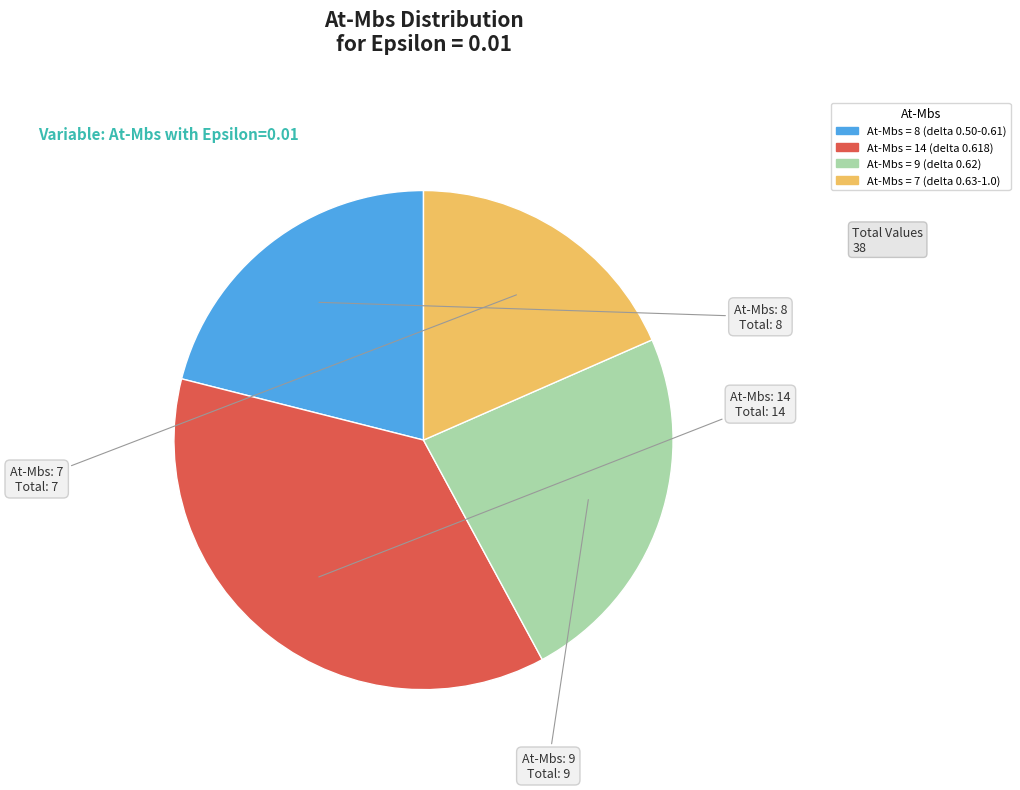

Is it true that At-Mbs = 14 (delta 0.618) is 37% of the pie?

True